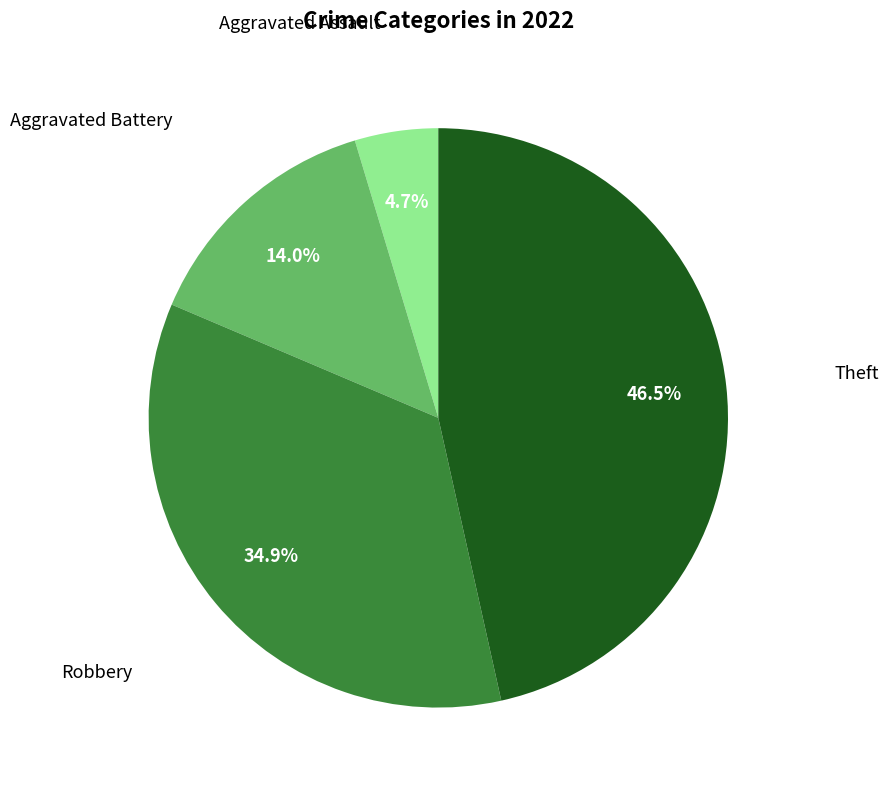

Does Robbery account for over 50% of the chart?

No